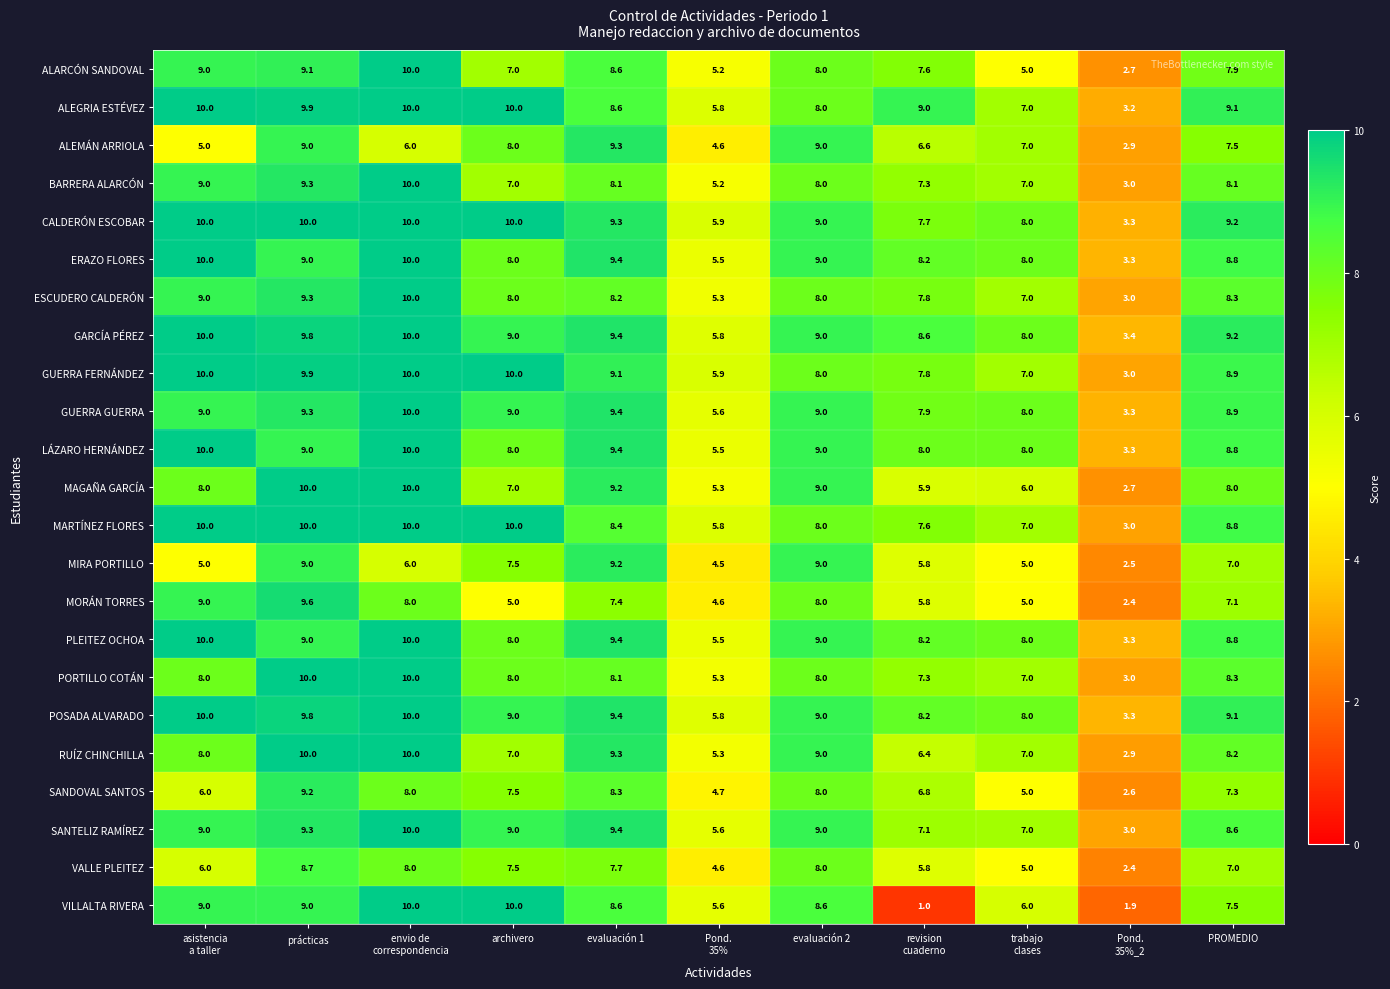

The value of SANDOVAL SANTOS at evaluación 1 is 11.4. True or false?

False